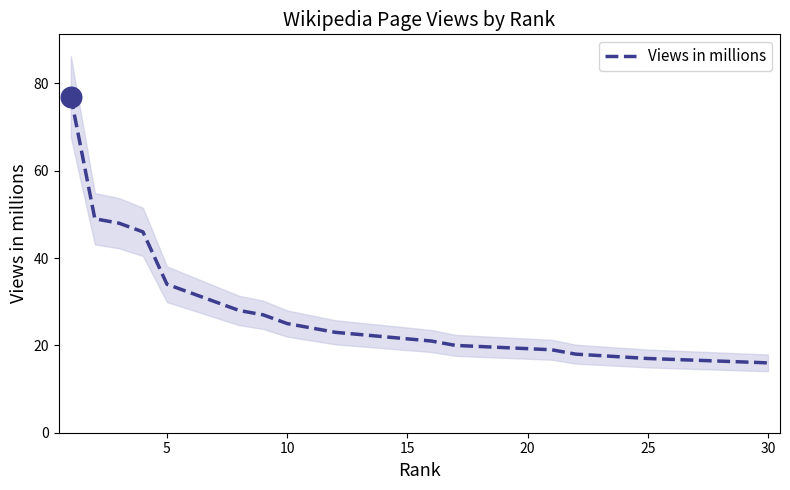

What is the change in value from 35 to 32?

-12